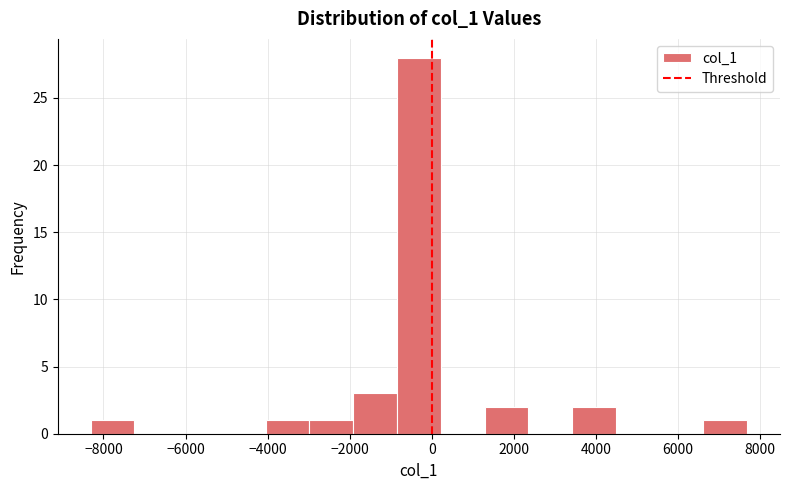

Reading left to right, list every bar in this chart as the range it spans on the x-axis followed by its height. Neither the bar edges nor the heights are printed on the chart, so give them approximately, as read against the axes.

-8400 to -7200: 1
-7200 to -6200: 0
-6200 to -5200: 0
-5200 to -4000: 0
-4000 to -3000: 1
-3000 to -2000: 1
-2000 to -800: 3
-800 to 200: 28
200 to 1200: 0
1200 to 2400: 2
2400 to 3400: 0
3400 to 4400: 2
4400 to 5600: 0
5600 to 6600: 0
6600 to 7600: 1